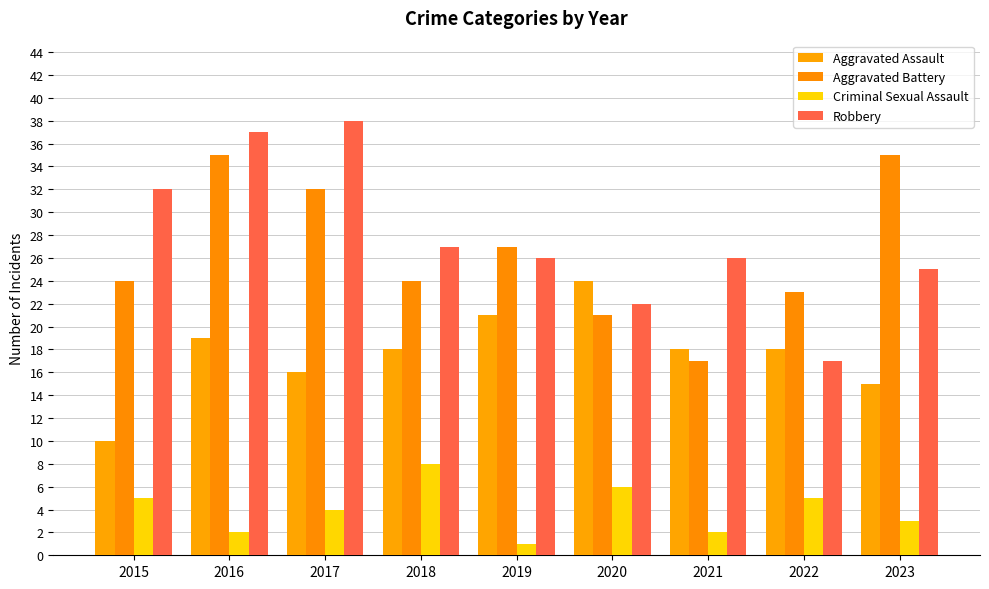

What is the difference between the Criminal Sexual Assault values at 2022 and 2020?

1